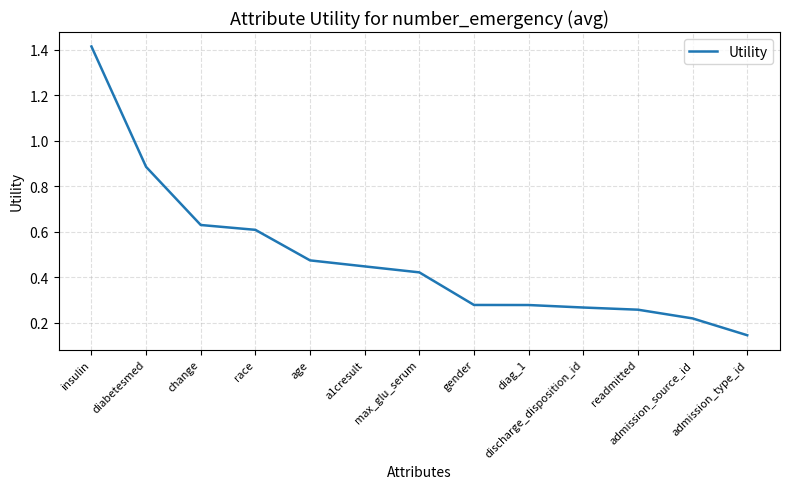

True or false: the data has more than 2 interior local peaks.

False